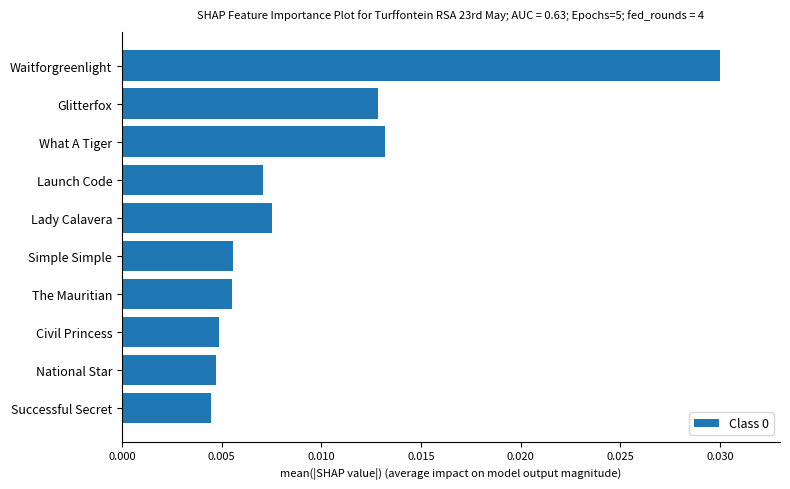

Which has a higher value, Glitterfox or Launch Code?

Glitterfox